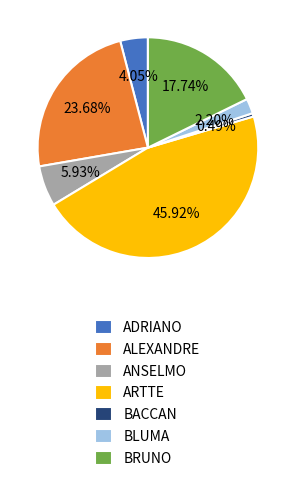

Is there a majority slice in this chart?

No